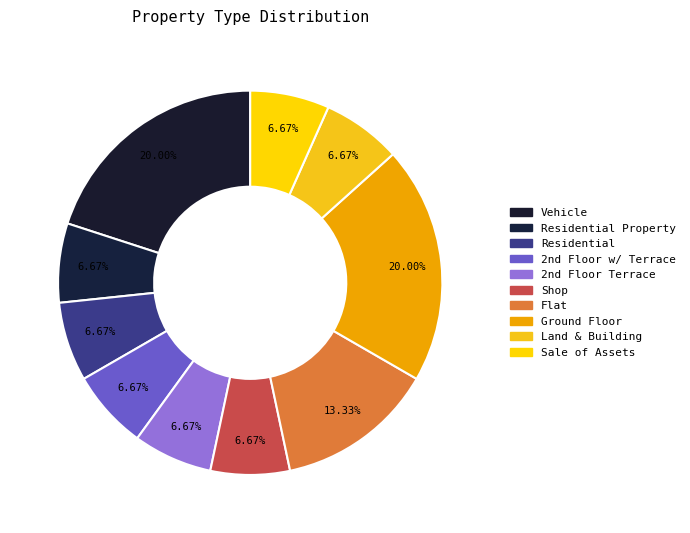

What is the smallest slice in the pie chart?

residential property